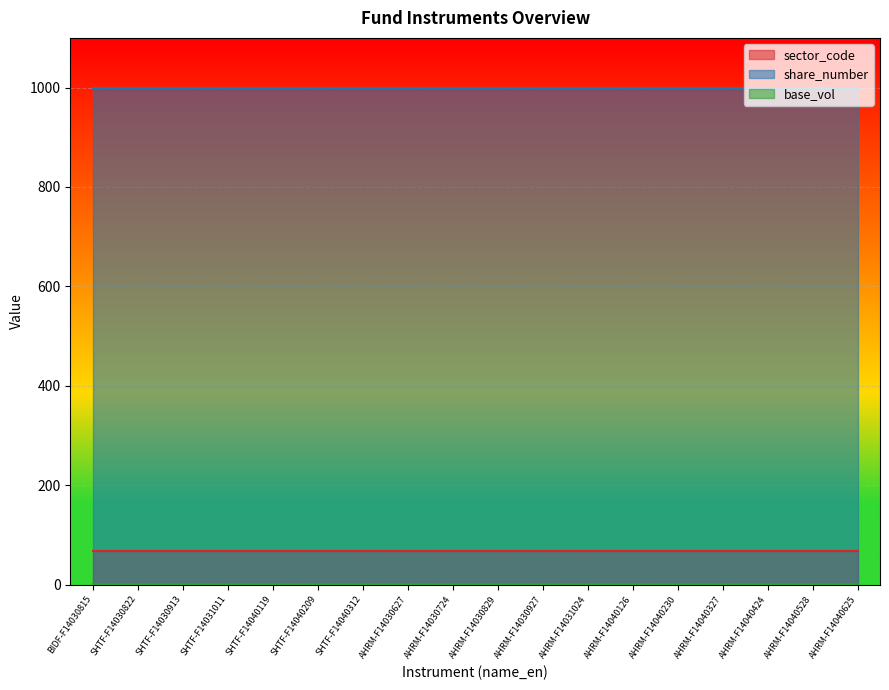

What is the sum of the sector_code values at BIDF-F14030815 and SHTF-F14040209?

136